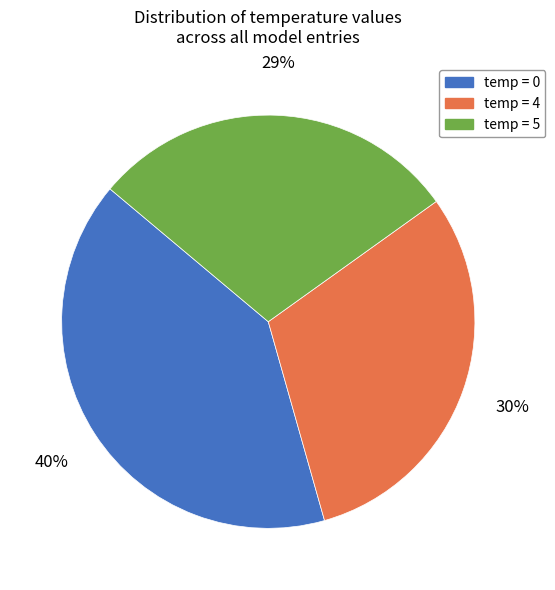

What is the smallest slice in the pie chart?

temp = 5